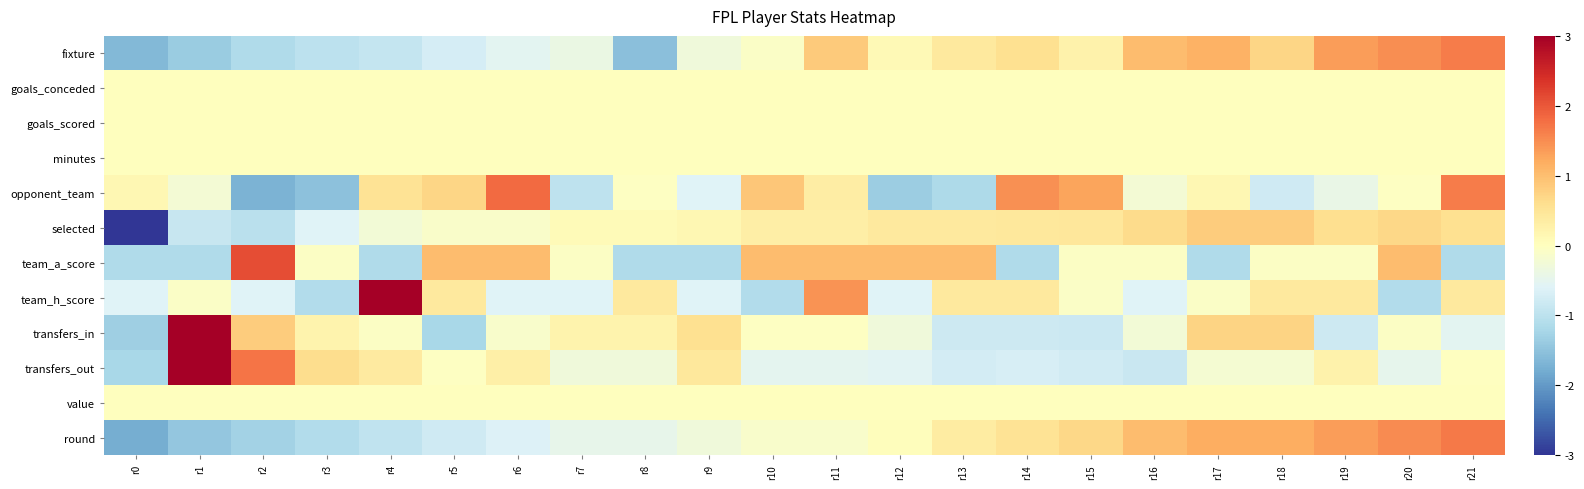

Reading left to right, what are all the values shown in this chart?

fixture: r0=-1.6	r1=-1.4	r2=-1.1	r3=-1.0	r4=-0.9	r5=-0.7	r6=-0.5	r7=-0.4	r8=-1.5	r9=-0.3	r10=-0.1	r11=0.9	r12=0.1	r13=0.4	r14=0.6	r15=0.2	r16=1.0	r17=1.1	r18=0.7	r19=1.4	r20=1.5	r21=1.7
goals_conceded: r0=0.0	r1=0.0	r2=0.0	r3=0.0	r4=0.0	r5=0.0	r6=0.0	r7=0.0	r8=0.0	r9=0.0	r10=0.0	r11=0.0	r12=0.0	r13=0.0	r14=0.0	r15=0.0	r16=0.0	r17=0.0	r18=0.0	r19=0.0	r20=0.0	r21=0.0
goals_scored: r0=0.0	r1=0.0	r2=0.0	r3=0.0	r4=0.0	r5=0.0	r6=0.0	r7=0.0	r8=0.0	r9=0.0	r10=0.0	r11=0.0	r12=0.0	r13=0.0	r14=0.0	r15=0.0	r16=0.0	r17=0.0	r18=0.0	r19=0.0	r20=0.0	r21=0.0
minutes: r0=0.0	r1=0.0	r2=0.0	r3=0.0	r4=0.0	r5=0.0	r6=0.0	r7=0.0	r8=0.0	r9=0.0	r10=0.0	r11=0.0	r12=0.0	r13=0.0	r14=0.0	r15=0.0	r16=0.0	r17=0.0	r18=0.0	r19=0.0	r20=0.0	r21=0.0
opponent_team: r0=0.2	r1=-0.2	r2=-1.7	r3=-1.5	r4=0.5	r5=0.7	r6=1.8	r7=-1.0	r8=-0.0	r9=-0.6	r10=0.9	r11=0.3	r12=-1.3	r13=-1.2	r14=1.5	r15=1.3	r16=-0.2	r17=0.2	r18=-0.8	r19=-0.4	r20=-0.0	r21=1.6
selected: r0=-4.0	r1=-0.9	r2=-1.0	r3=-0.6	r4=-0.2	r5=-0.1	r6=-0.1	r7=0.1	r8=0.1	r9=0.2	r10=0.3	r11=0.3	r12=0.4	r13=0.4	r14=0.4	r15=0.5	r16=0.6	r17=0.8	r18=0.8	r19=0.6	r20=0.7	r21=0.6
team_a_score: r0=-1.1	r1=-1.1	r2=2.1	r3=-0.0	r4=-1.1	r5=1.0	r6=1.0	r7=-0.0	r8=-1.1	r9=-1.1	r10=1.0	r11=1.0	r12=1.0	r13=1.0	r14=-1.1	r15=-0.0	r16=-0.0	r17=-1.1	r18=-0.0	r19=-0.0	r20=1.0	r21=-1.1
team_h_score: r0=-0.6	r1=-0.1	r2=-0.6	r3=-1.1	r4=3.5	r5=0.4	r6=-0.6	r7=-0.6	r8=0.4	r9=-0.6	r10=-1.1	r11=1.4	r12=-0.6	r13=0.4	r14=0.4	r15=-0.1	r16=-0.6	r17=-0.1	r18=0.4	r19=0.4	r20=-1.1	r21=0.4
transfers_in: r0=-1.3	r1=3.6	r2=0.8	r3=0.2	r4=-0.1	r5=-1.2	r6=-0.1	r7=0.2	r8=0.2	r9=0.6	r10=-0.0	r11=-0.0	r12=-0.3	r13=-0.8	r14=-0.8	r15=-0.8	r16=-0.3	r17=0.7	r18=0.7	r19=-0.8	r20=-0.1	r21=-0.5
transfers_out: r0=-1.2	r1=3.6	r2=1.7	r3=0.6	r4=0.4	r5=-0.0	r6=0.3	r7=-0.3	r8=-0.3	r9=0.4	r10=-0.5	r11=-0.5	r12=-0.5	r13=-0.7	r14=-0.7	r15=-0.8	r16=-0.9	r17=-0.2	r18=-0.2	r19=0.2	r20=-0.5	r21=-0.0
value: r0=0.0	r1=0.0	r2=0.0	r3=0.0	r4=0.0	r5=0.0	r6=0.0	r7=0.0	r8=0.0	r9=0.0	r10=0.0	r11=0.0	r12=0.0	r13=0.0	r14=0.0	r15=0.0	r16=0.0	r17=0.0	r18=0.0	r19=0.0	r20=0.0	r21=0.0
round: r0=-1.8	r1=-1.4	r2=-1.3	r3=-1.1	r4=-1.0	r5=-0.8	r6=-0.6	r7=-0.5	r8=-0.5	r9=-0.3	r10=-0.1	r11=-0.1	r12=0.0	r13=0.4	r14=0.5	r15=0.7	r16=1.0	r17=1.2	r18=1.2	r19=1.3	r20=1.5	r21=1.7